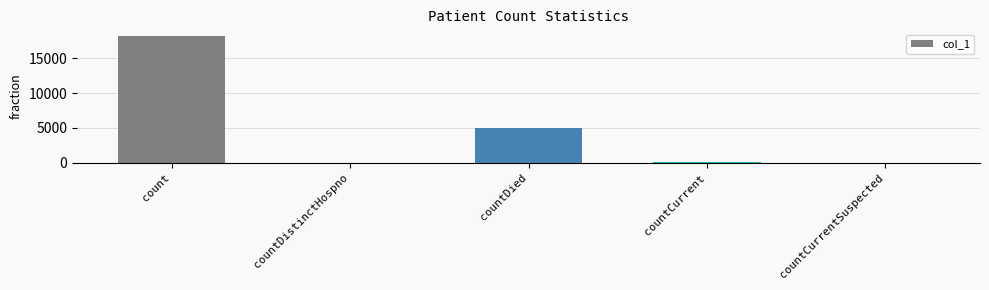

Is it true that the value at countDied is 8738?

False